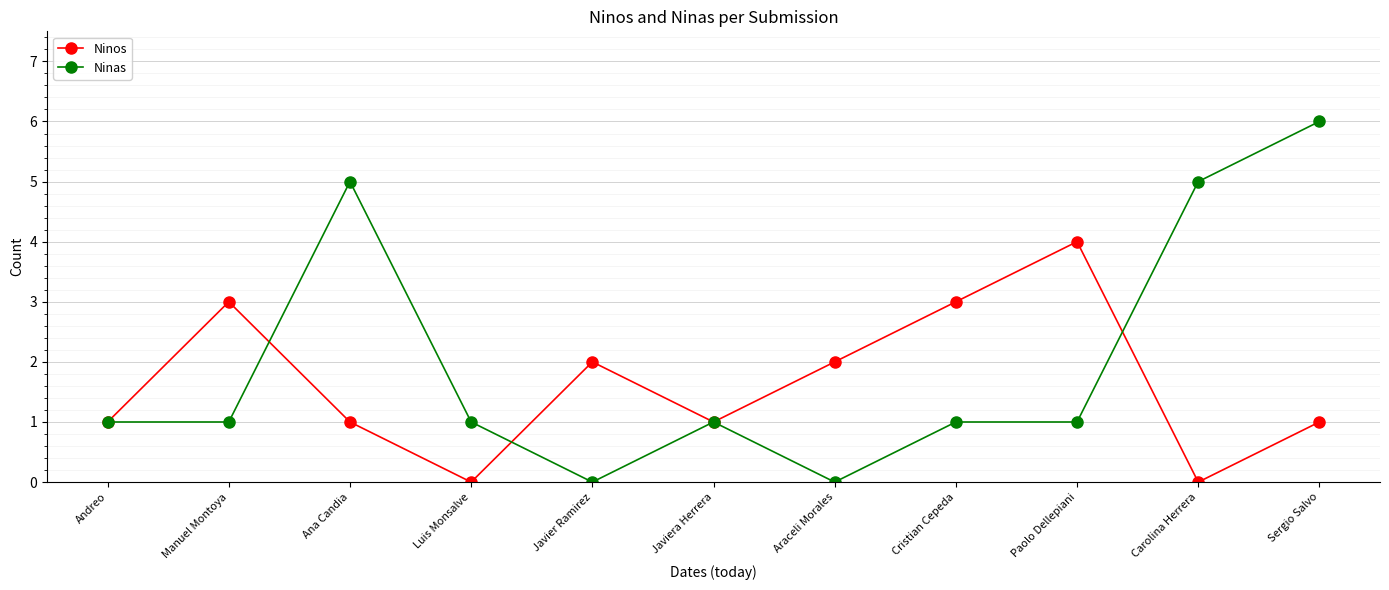

Which series has the largest total across all categories?

Ninas